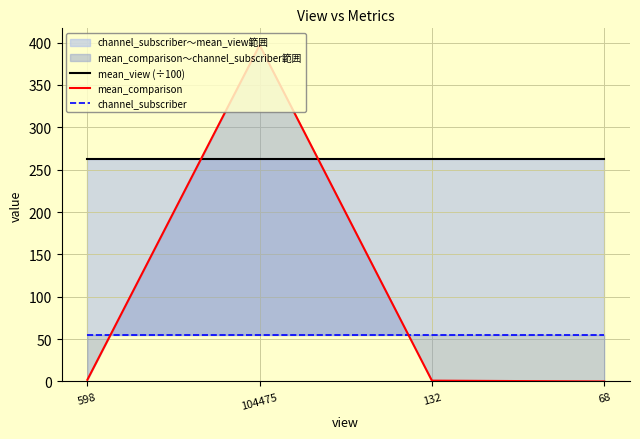

What is the label of the 2nd point from the right?

132